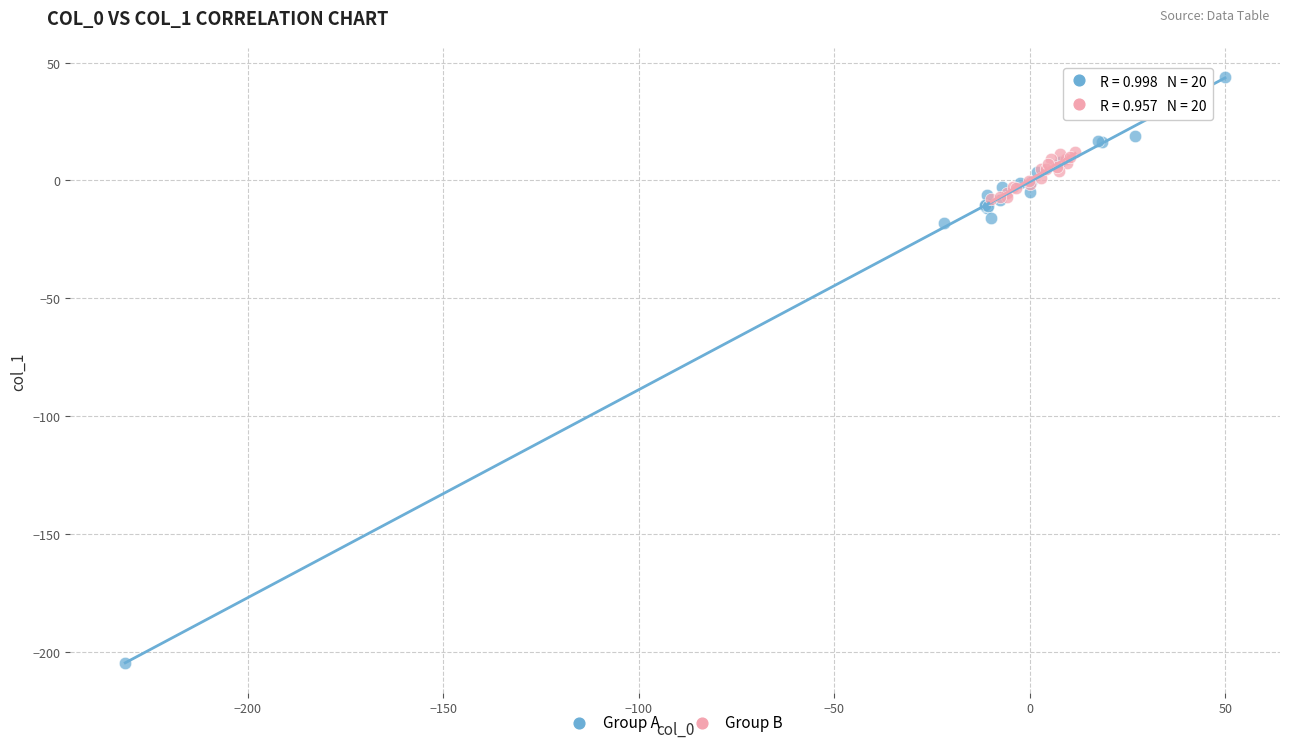

Which series contains the highest Y value?

Group A